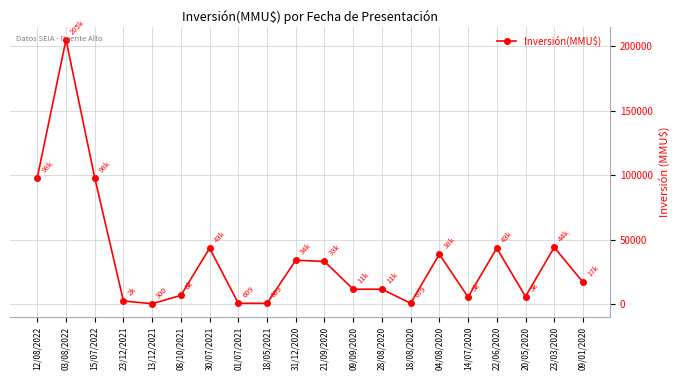

At which category does the chart reach its peak across all series?

03/08/2022